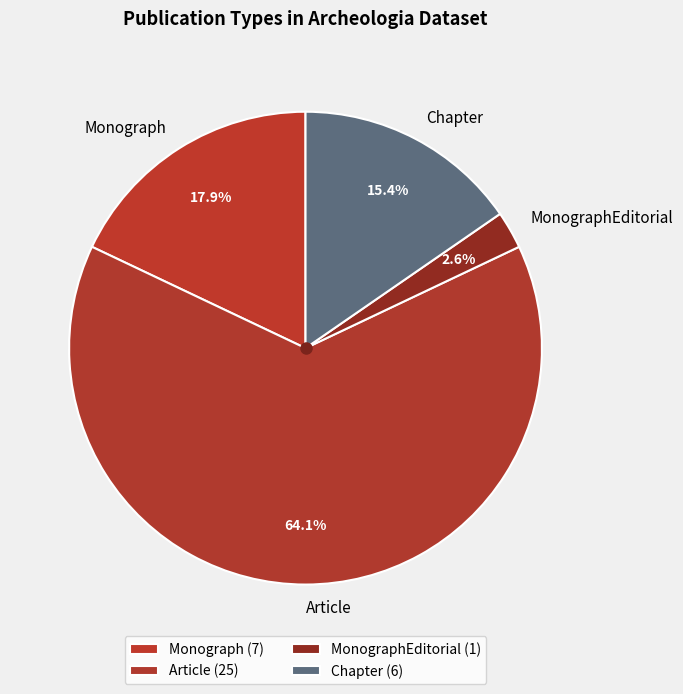

Which slice is the largest?

Article